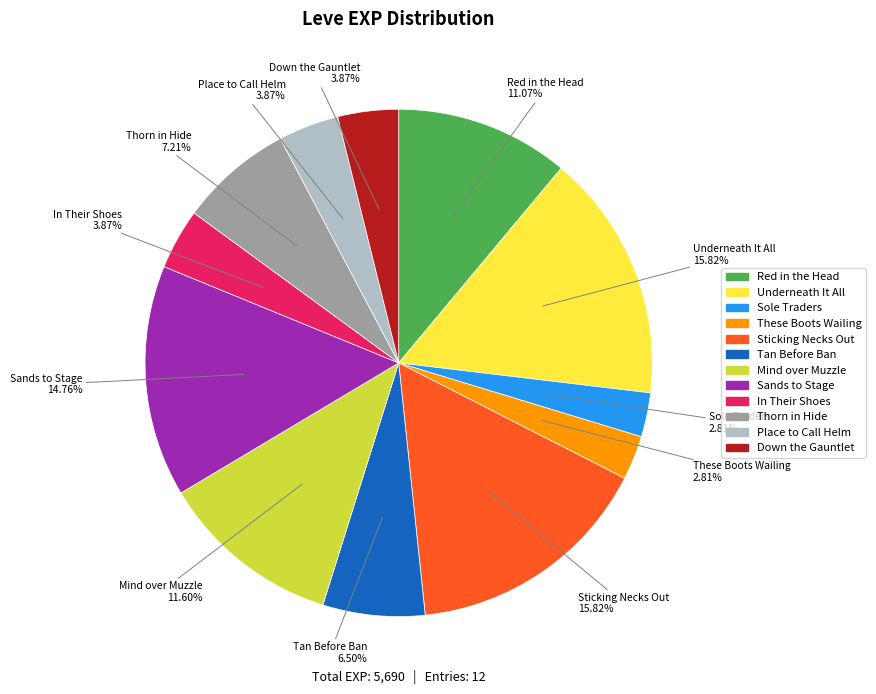

Does any single category account for the majority?

No